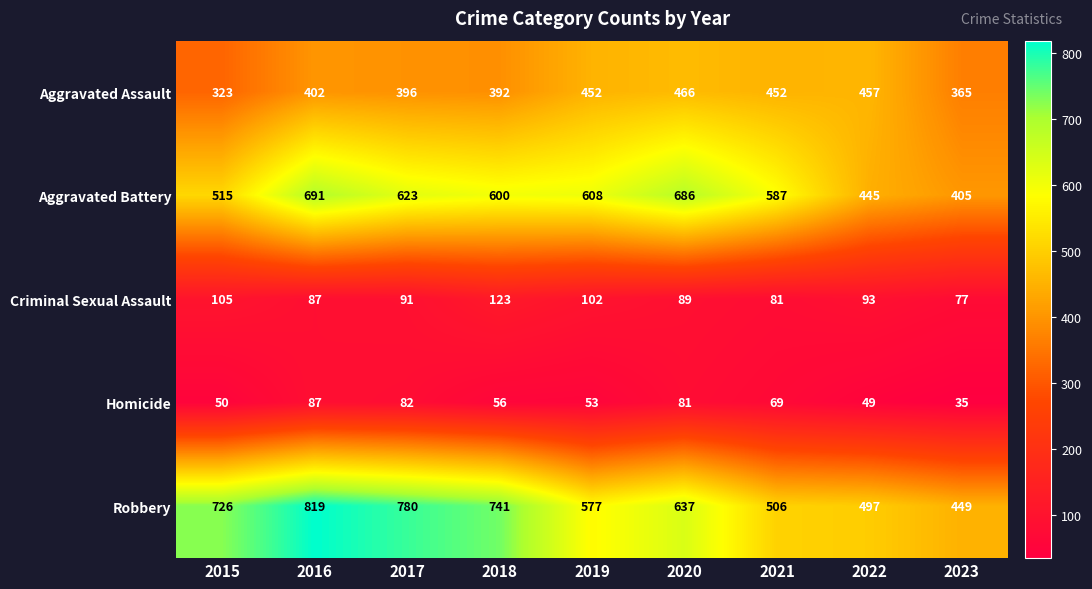

Which series has the largest total across all categories?

Robbery